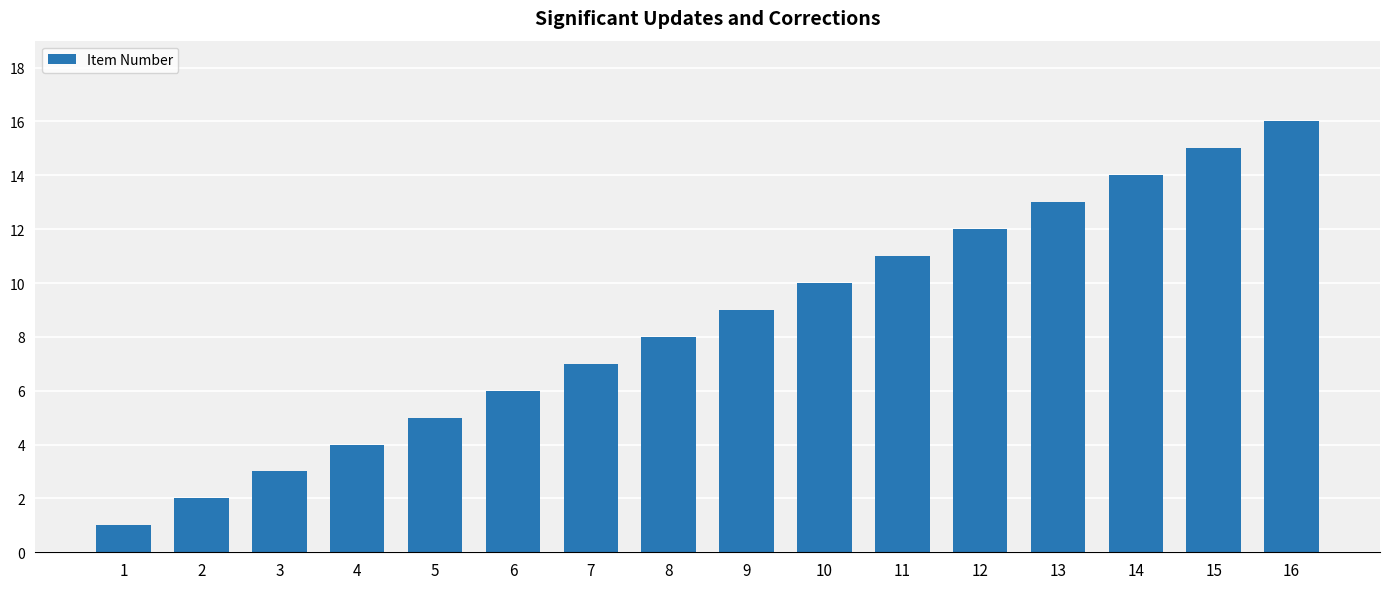

List the labels in order of value, smallest first.

1, 2, 3, 4, 5, 6, 7, 8, 9, 10, 11, 12, 13, 14, 15, 16